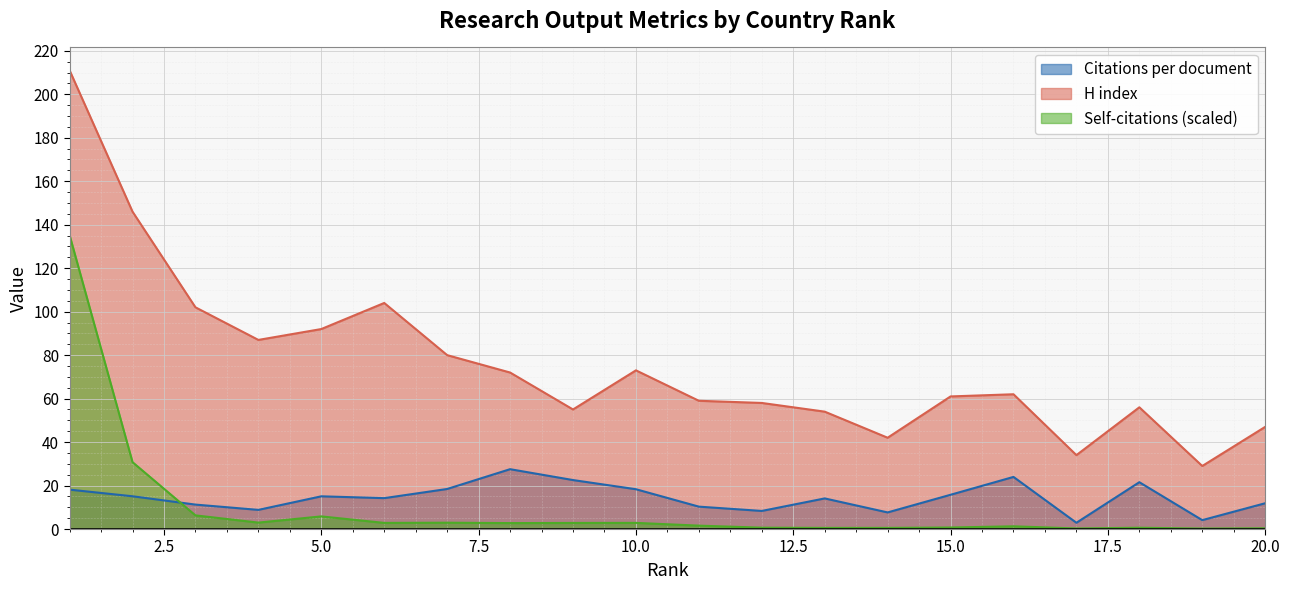

Which series has the largest range (max minus min)?

H index